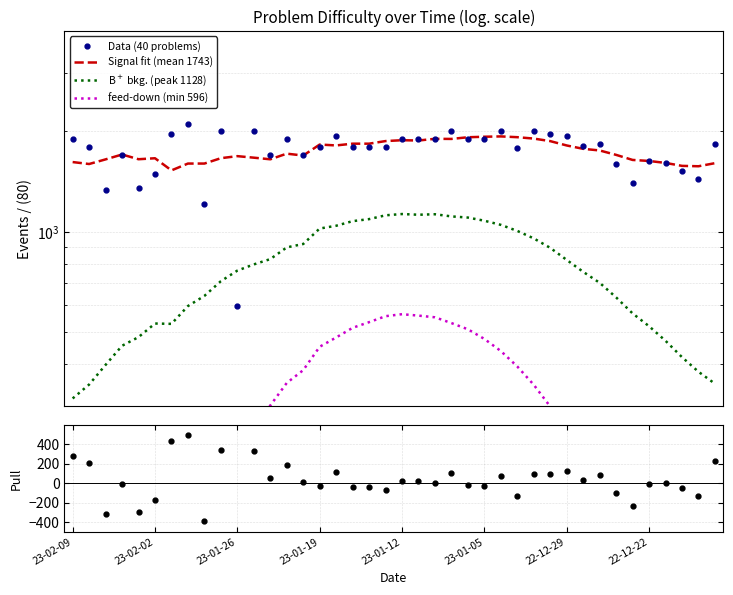

True or false: B$^+$ bkg. (peak 1128) and feed-down (min 596) cross at least once.

False